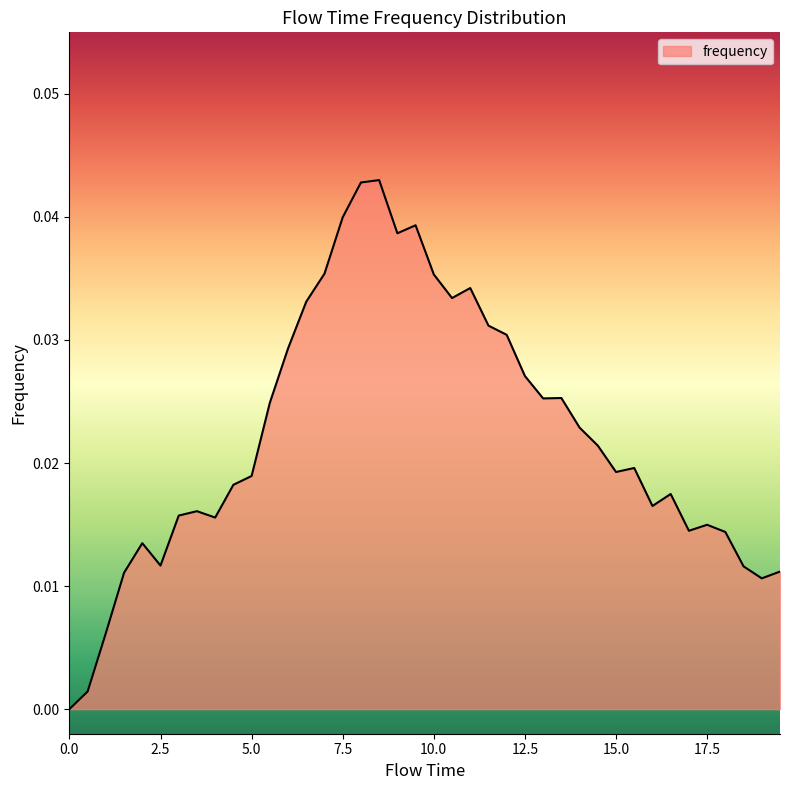

Between 15.0 and 7.5, which is larger?

7.5